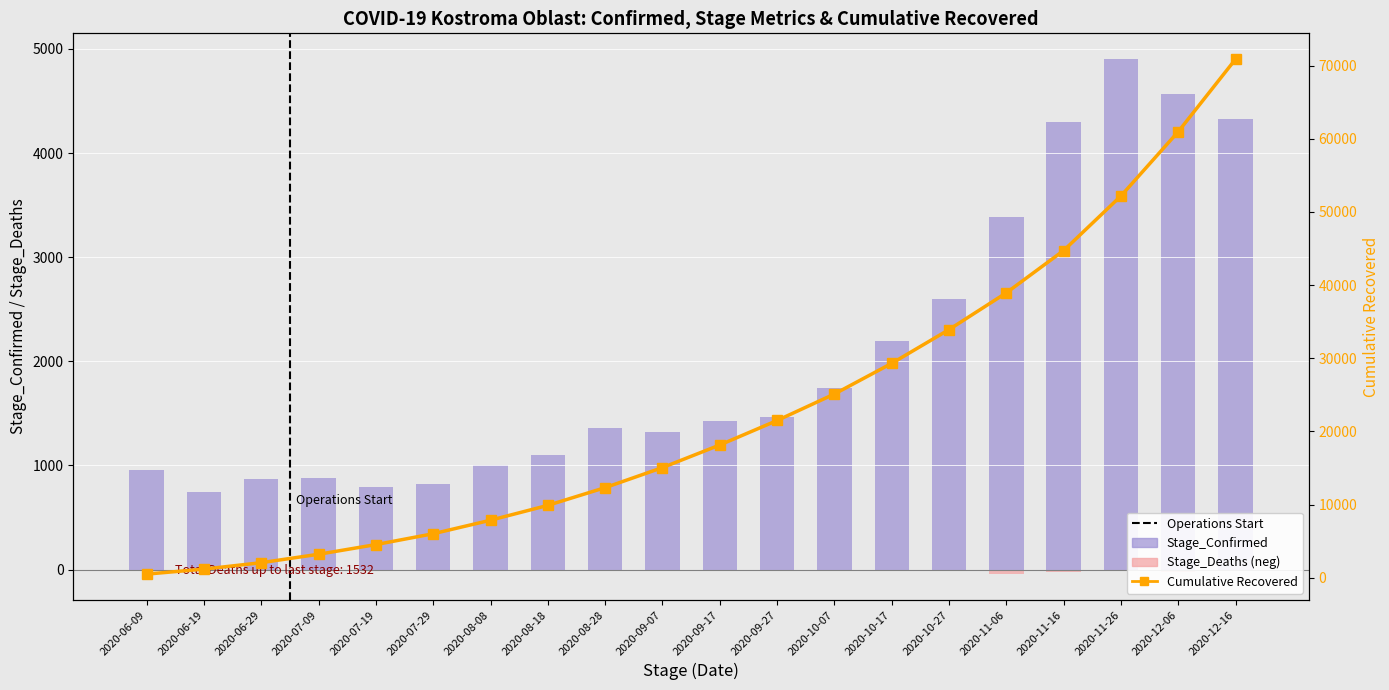

At which label does Stage_Deaths (neg) reach its peak?

2020-06-19